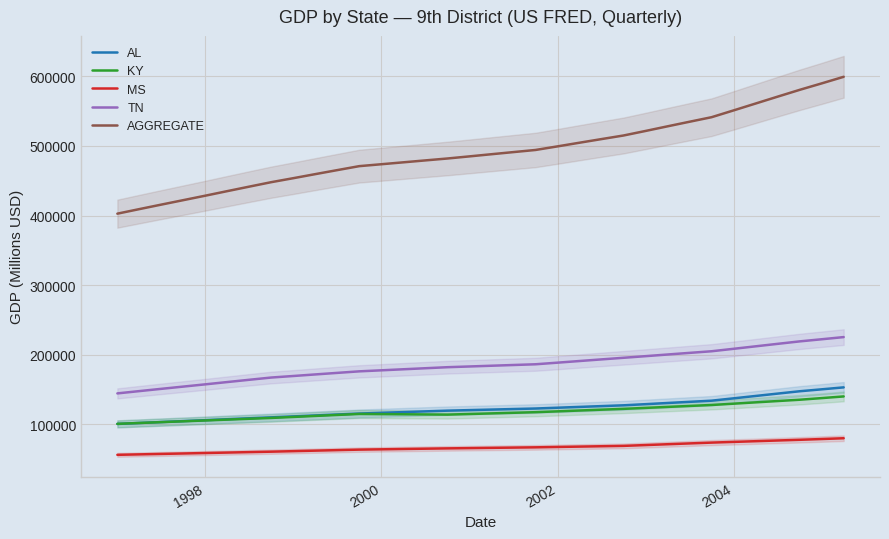

What is the minimum value for TN?

144622.3